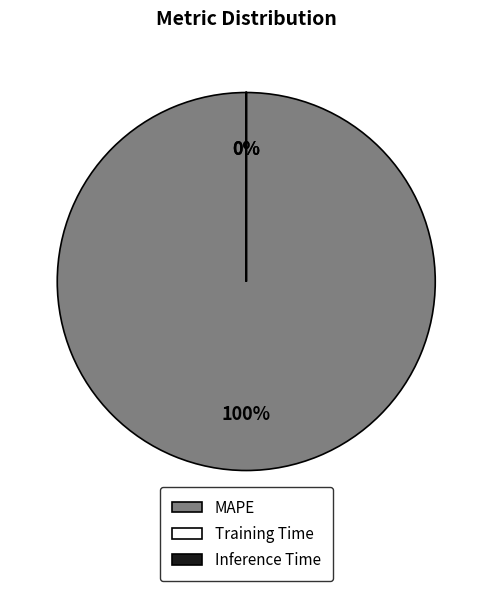

Is it true that MAPE is 100% of the pie?

True